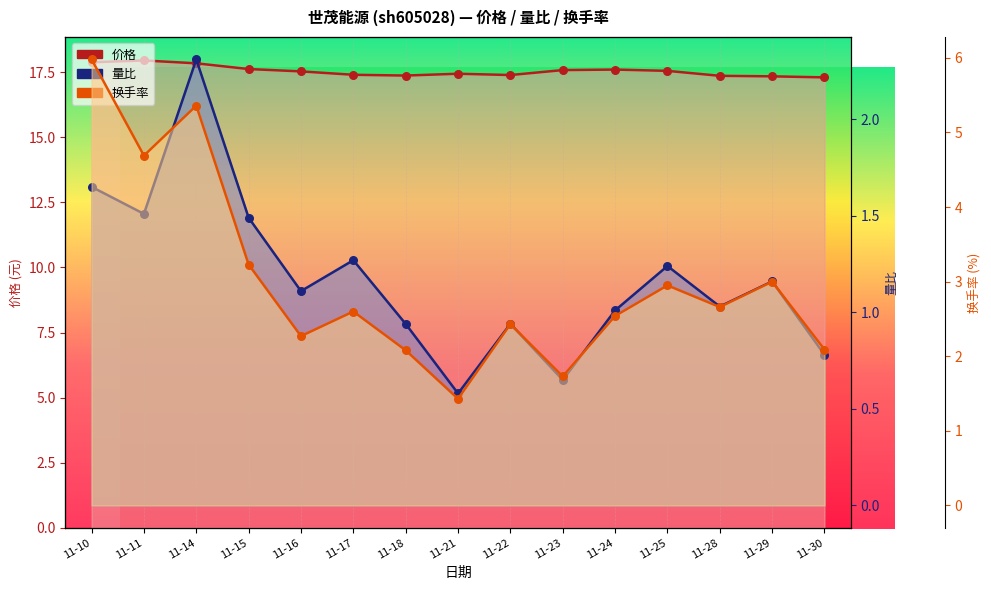

What are all the series names shown in the legend?

价格, 量比, 换手率